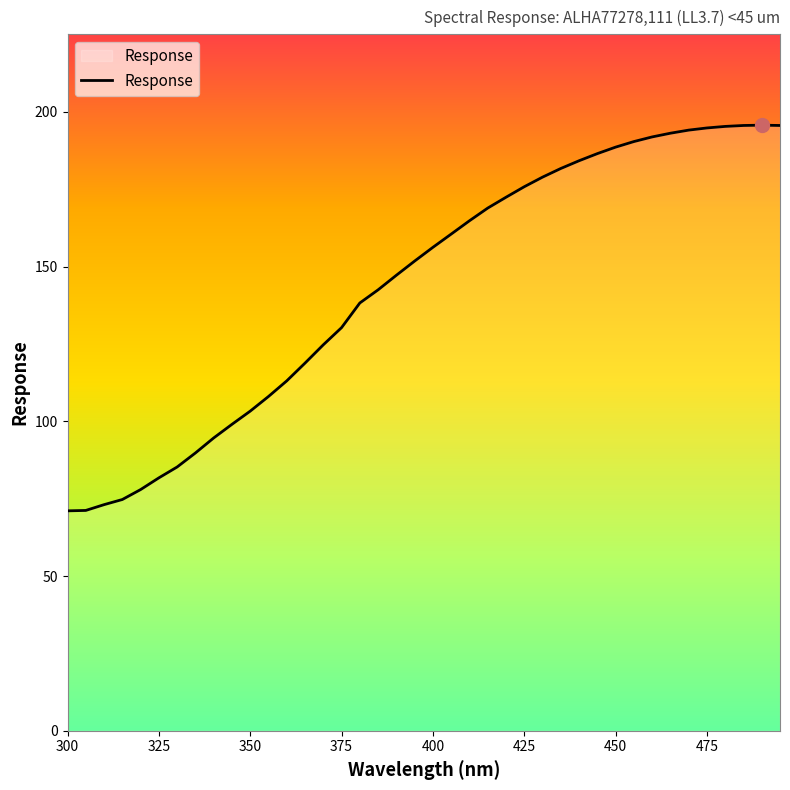

What is the smallest value displayed?

71.1